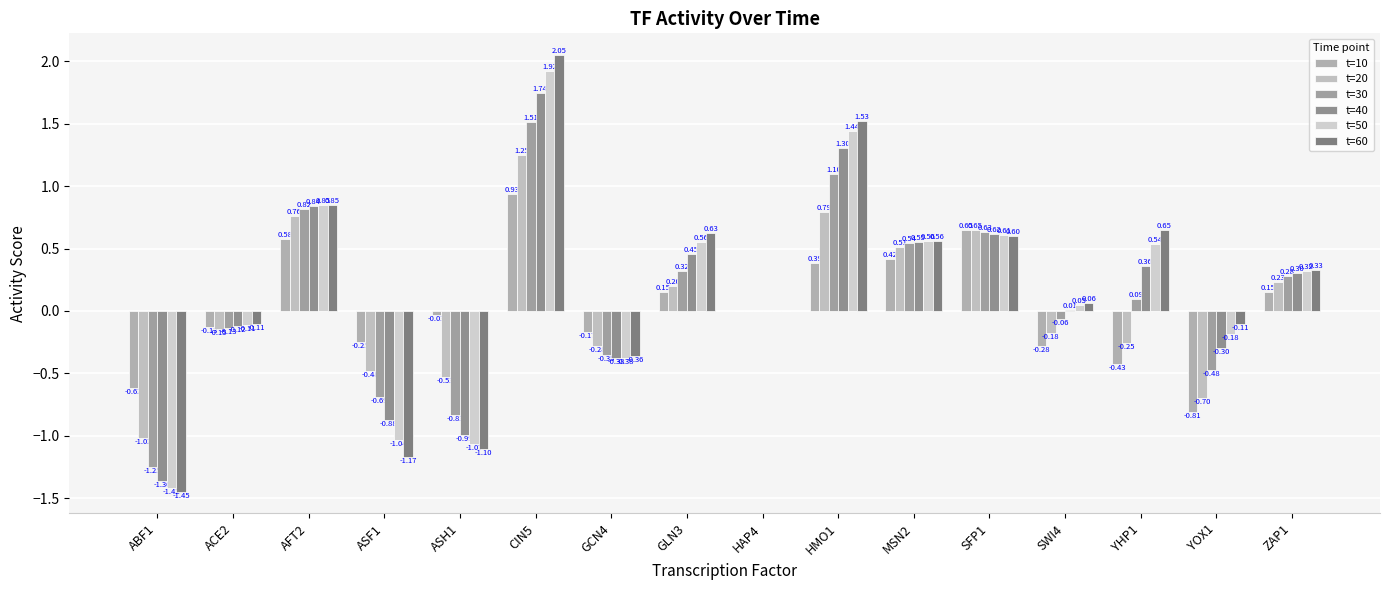

Does the chart contain stacked bars?

No